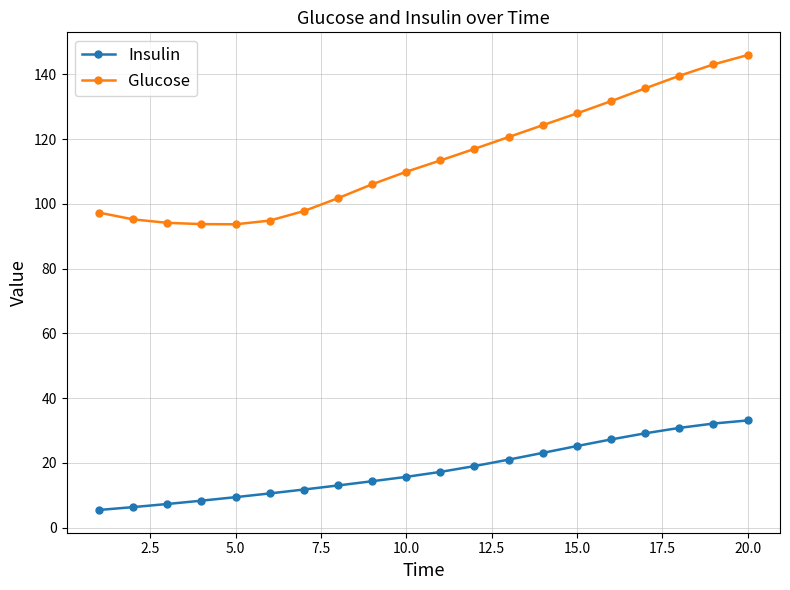

True or false: Glucose and Insulin cross at least once.

False